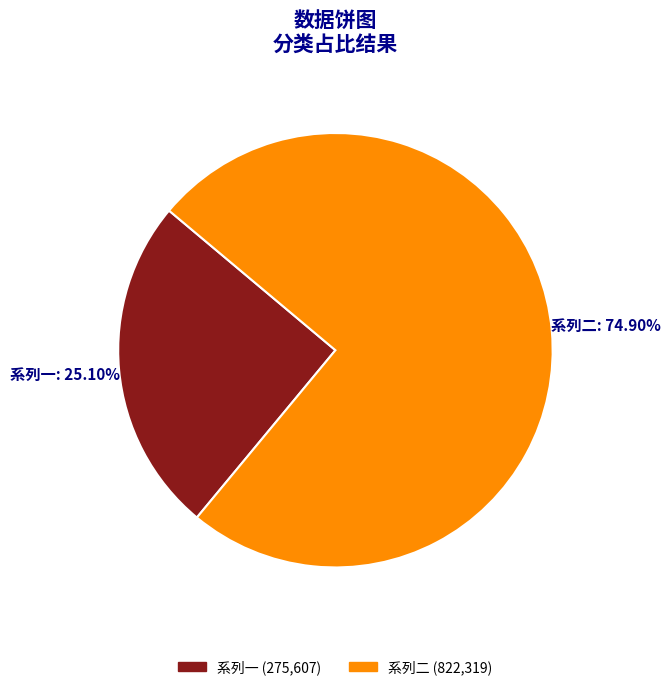

Which category has the smallest portion of the pie?

系列一: 25.10%